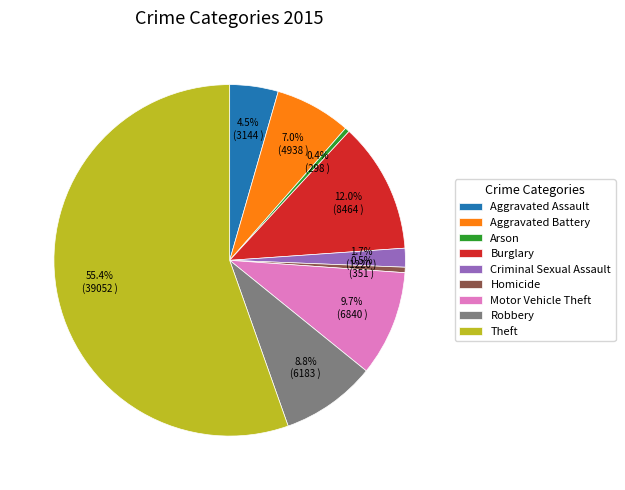

What is the largest slice in the pie chart?

Theft